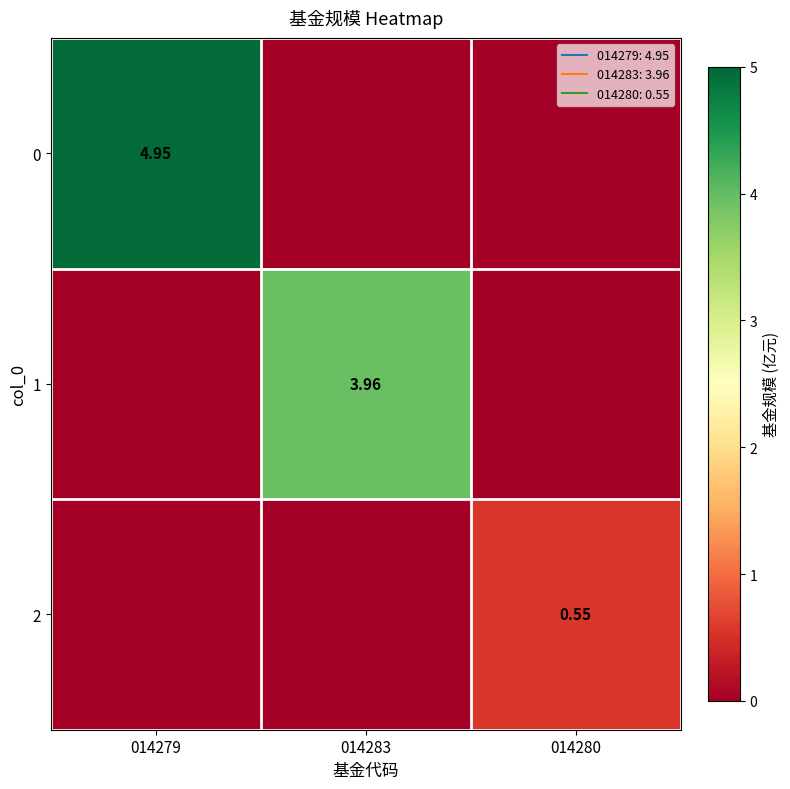

How many values in 1 are above zero?

1